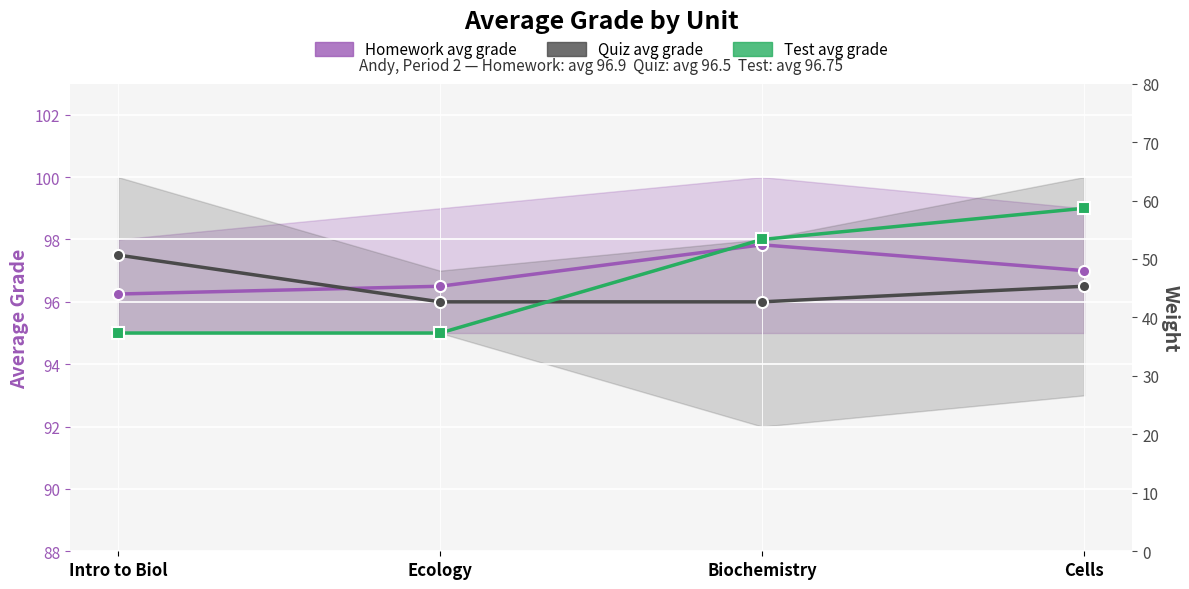

What position from the left is Biochemistry?

3